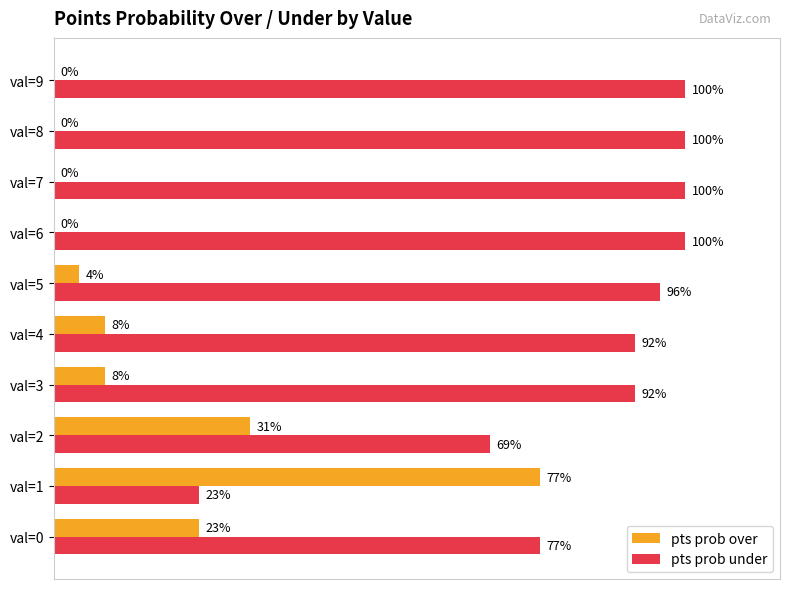

Which category has the highest value in the pts prob over series?

val=1